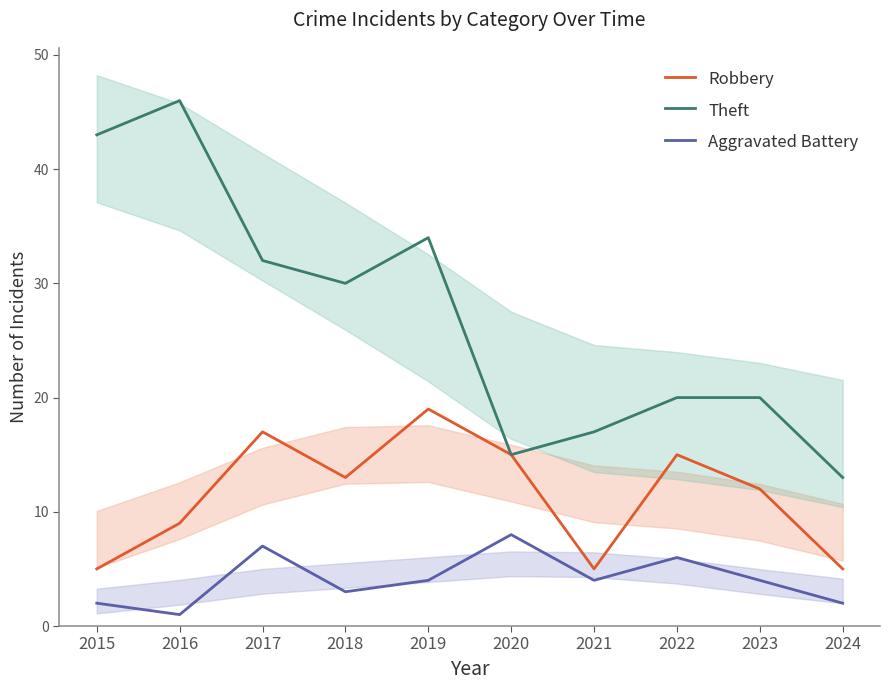

True or false: Robbery and Aggravated Battery intersect in this chart.

False